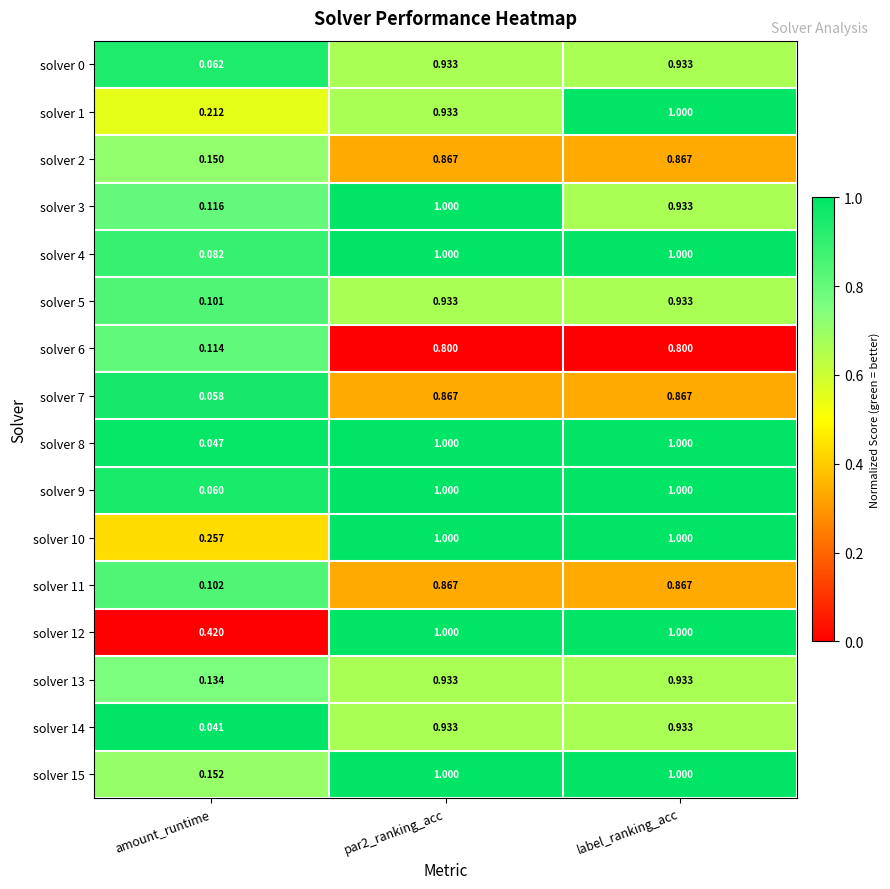

At which label is solver 15 closest to 0?

amount_runtime